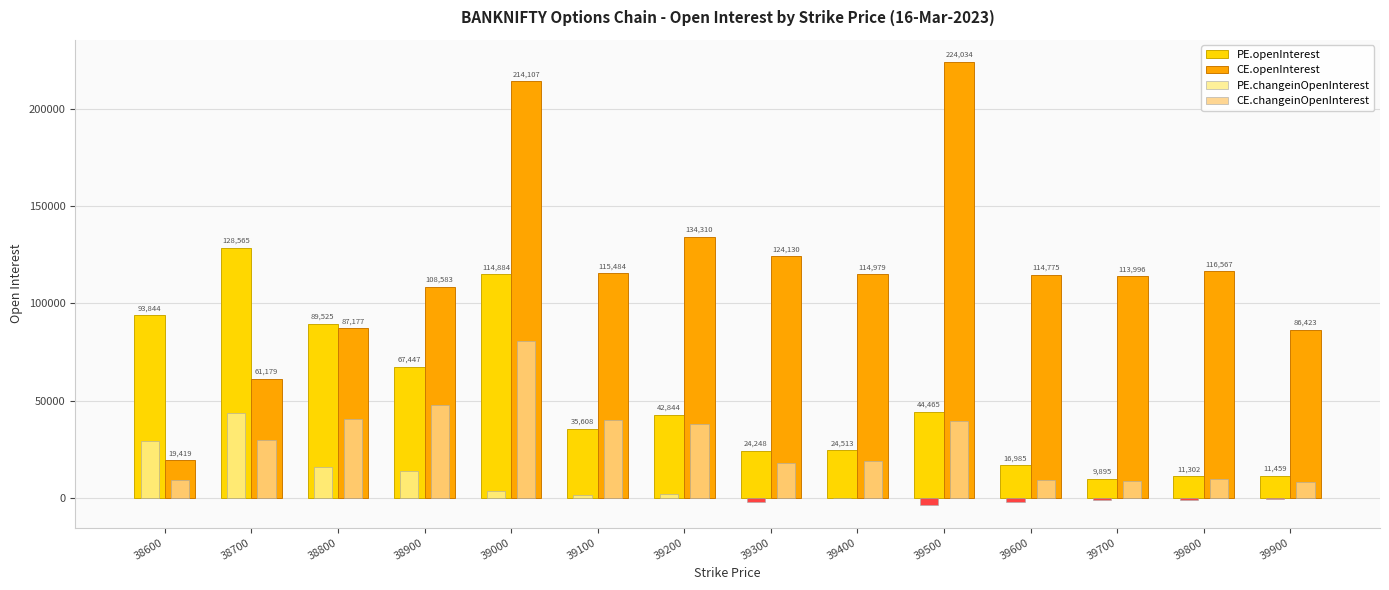

How many groups of bars are there?

14